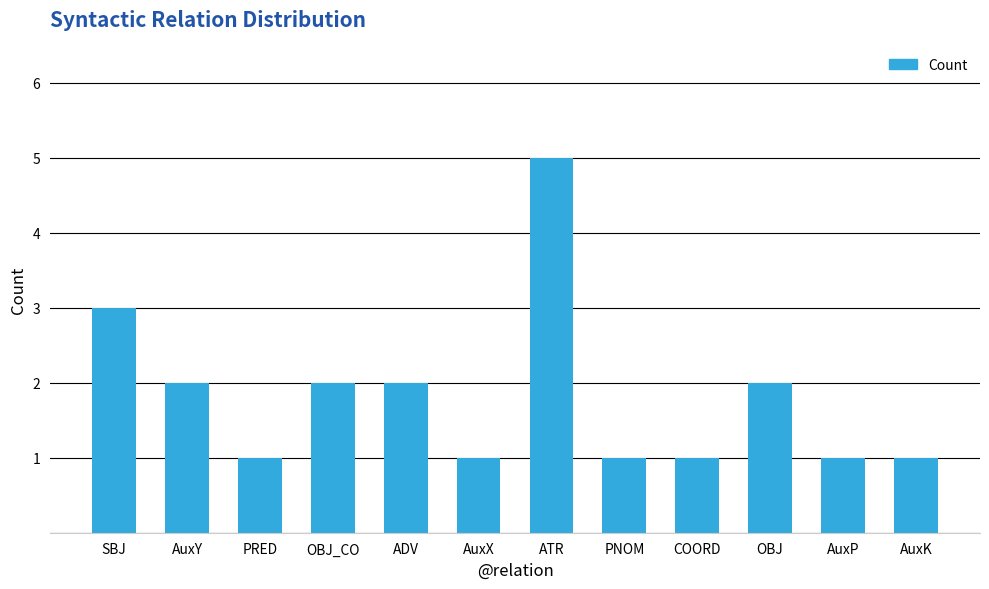

What is the sum of the values at SBJ and OBJ_CO?

5